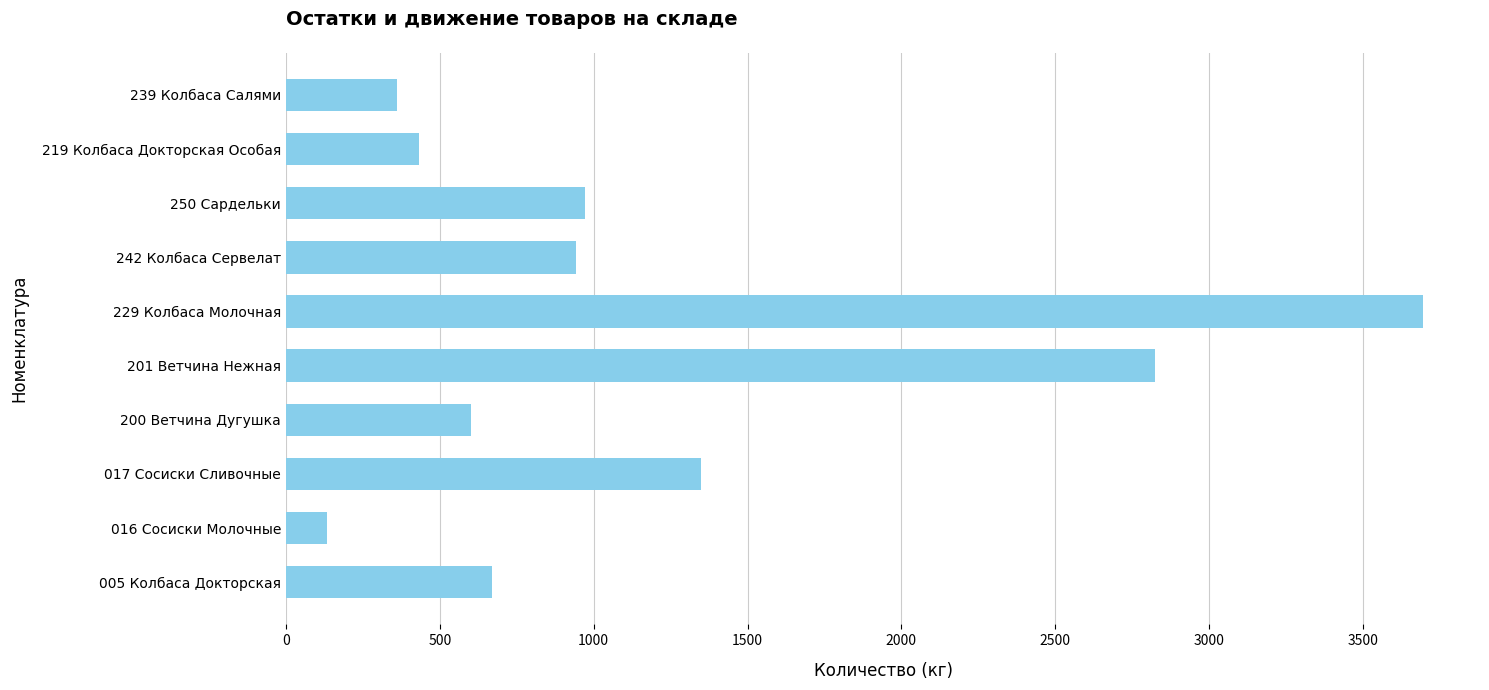

What is the smallest value displayed?

134.1